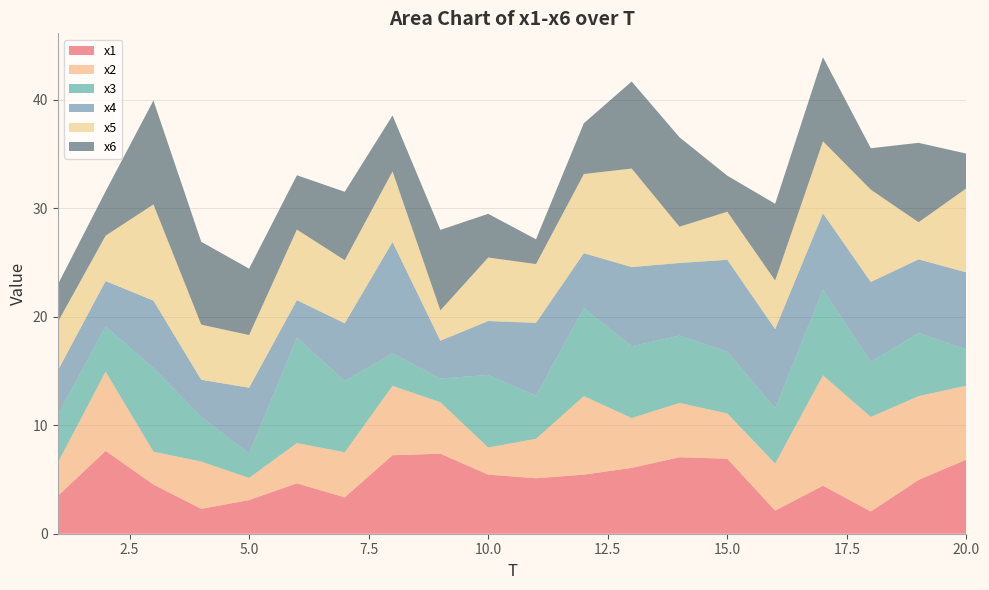

Reading left to right, transcribe all the data shown in this chart.

x1: 3.5	7.6	4.5	2.3	3.1	4.6	3.4	7.2	7.4	5.4	5.1	5.4	6.1	7.1	6.9	2.1	4.4	2.0	5.0	6.8
x2: 3.1	7.3	3.0	4.4	2.0	3.7	4.2	6.4	4.7	2.5	3.6	7.2	4.6	5.0	4.2	4.3	10.2	8.7	7.7	6.8
x3: 4.4	4.2	7.7	4.1	2.2	9.7	6.6	3.0	2.2	6.7	4.0	8.1	6.6	6.2	5.7	5.1	7.9	5.1	5.8	3.3
x4: 4.1	4.2	6.2	3.4	6.1	3.5	5.3	10.3	3.5	5.0	6.7	5.1	7.3	6.7	8.5	7.3	7.0	7.4	6.8	7.1
x5: 4.5	4.2	8.9	5.1	4.9	6.5	5.8	6.5	2.8	5.9	5.4	7.3	9.1	3.3	4.4	4.5	6.6	8.5	3.4	7.8
x6: 3.5	4.1	9.6	7.6	6.1	5.0	6.3	5.2	7.4	4.0	2.3	4.7	8.0	8.2	3.3	7.1	7.8	3.8	7.3	3.2